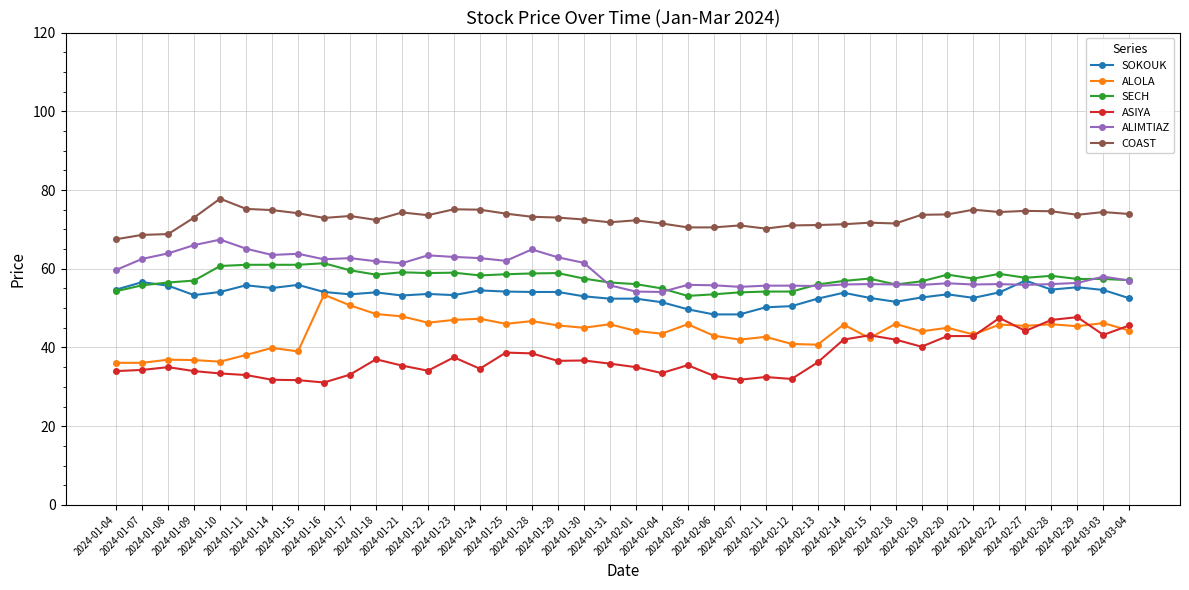

What is the maximum value for SOKOUK?

57.0